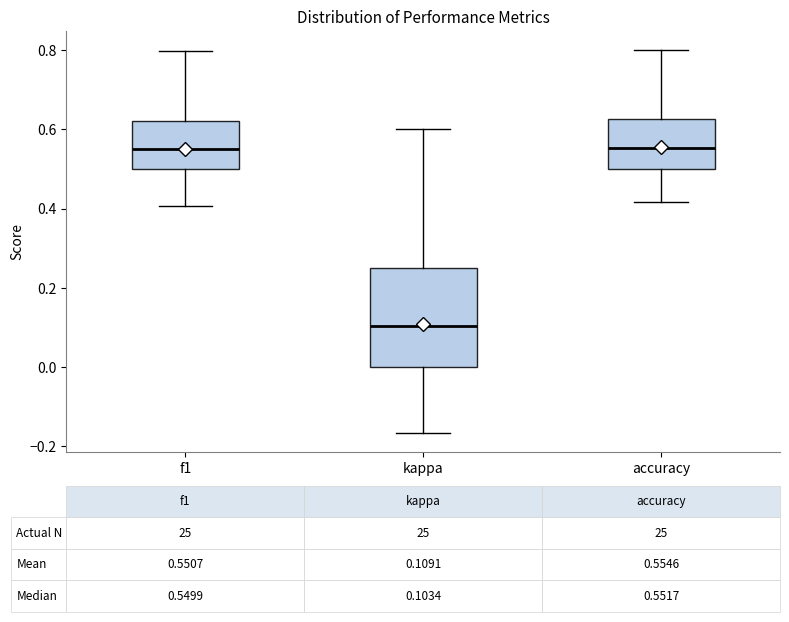

Which box is the tallest, from its lower edge to its upper edge?

kappa